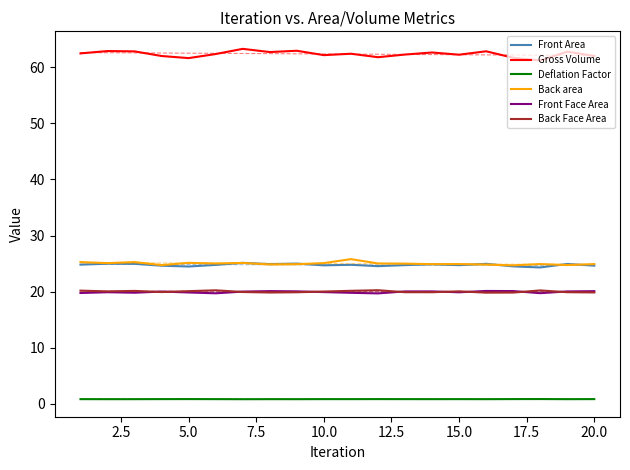

What is the lowest value of the Gross Volume series?

61.2